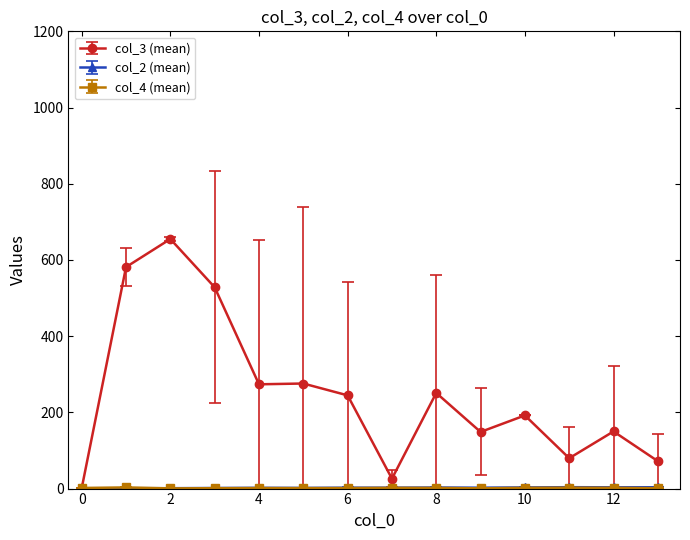

What is the value of the col_3 (mean) point at the 7th from the left?

244.7